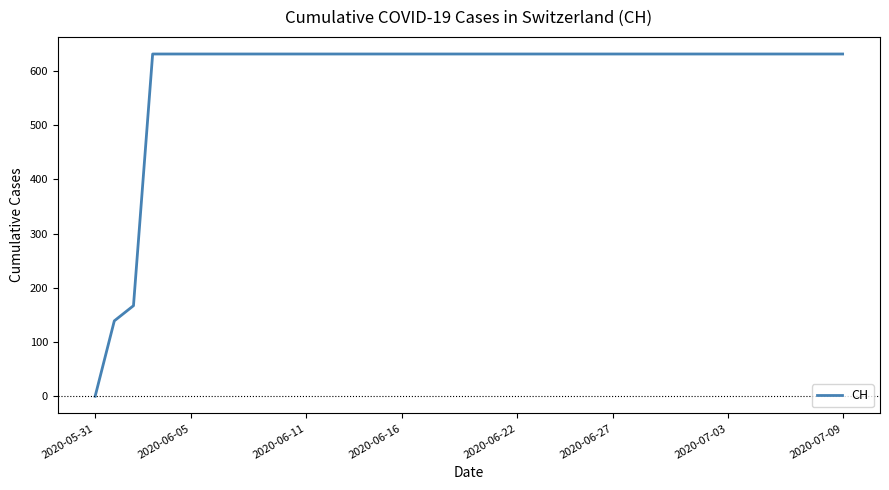

Does the chart display data point markers on the line(s)?

No